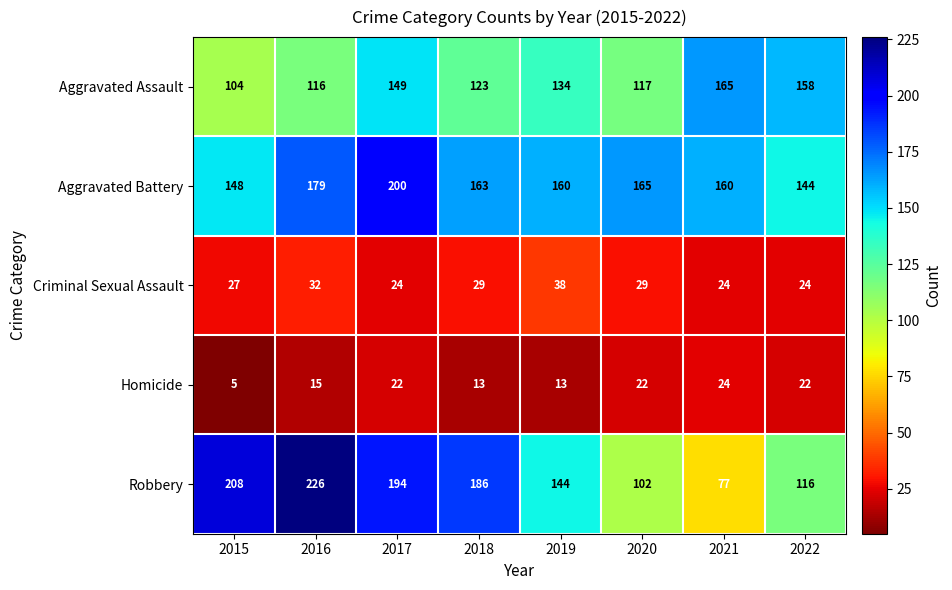

At 2017, list the series in order from smallest to largest.

Homicide, Criminal Sexual Assault, Aggravated Assault, Robbery, Aggravated Battery